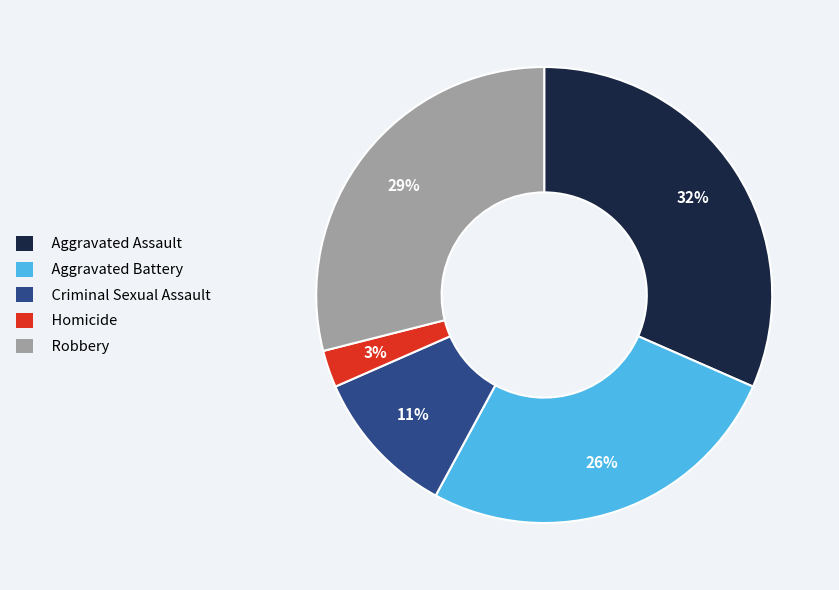

What is the ratio of the value at Robbery to the value at Aggravated Battery?

1.1